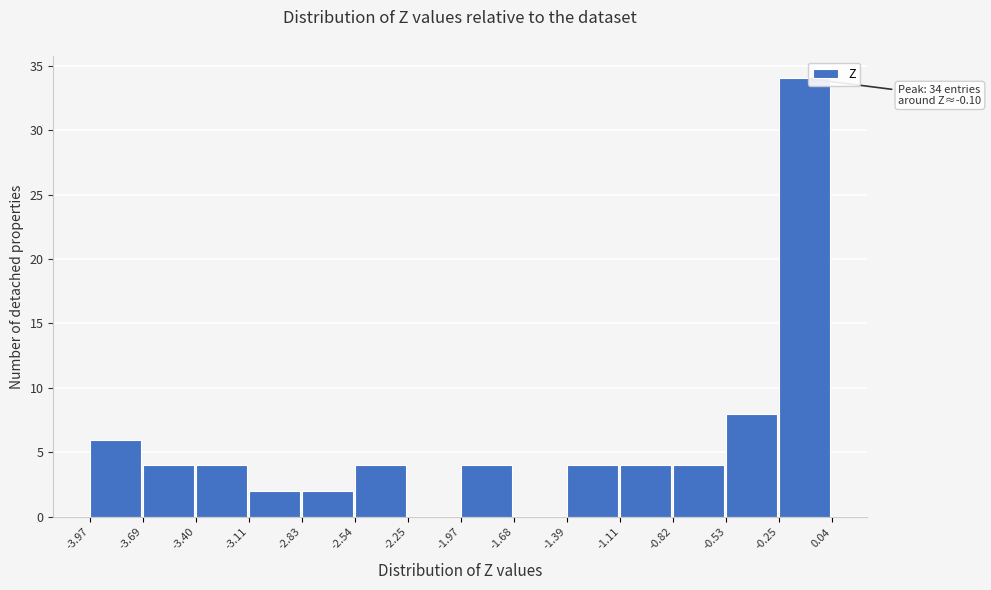

Over which range of the x-axis is the bar tallest?

-0.25 to 0.04